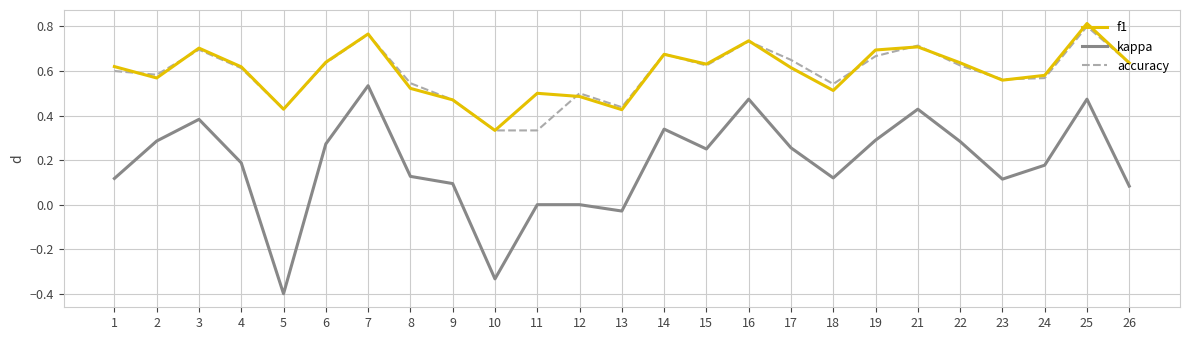

Which series changed the most between 7 and 19?

kappa